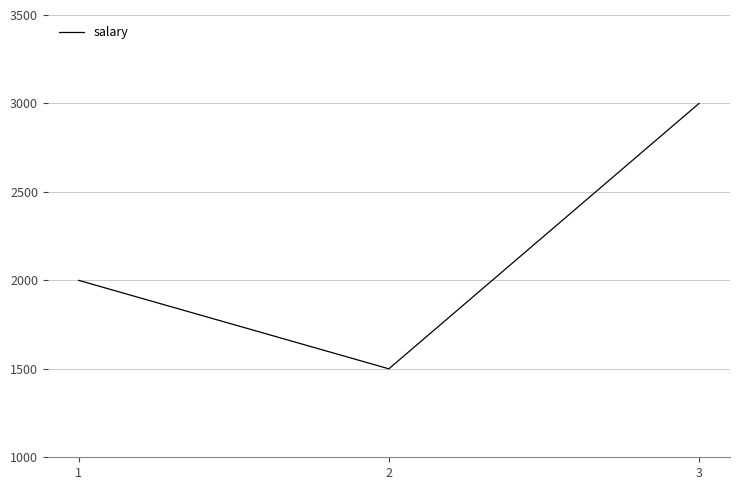

What is the difference between the values at 3 and 2?

1500